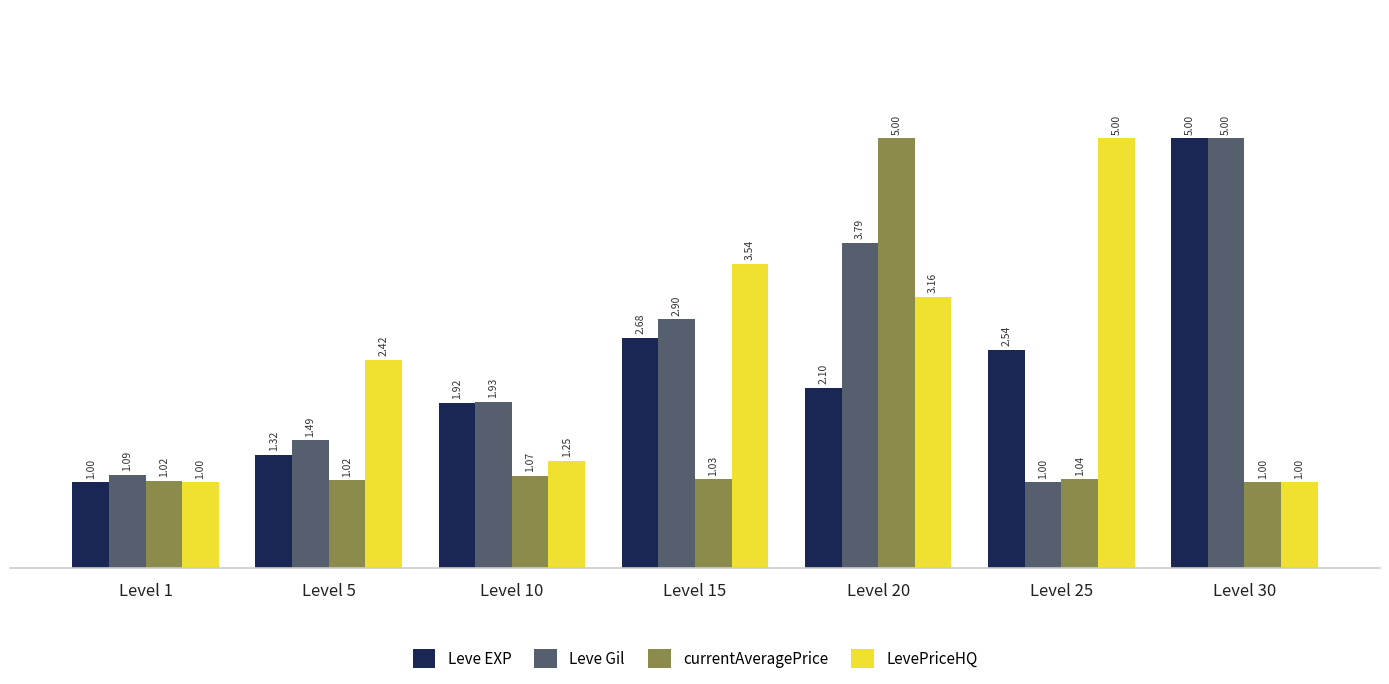

What are all the series names shown in the legend?

Leve EXP, Leve Gil, currentAveragePrice, LevePriceHQ